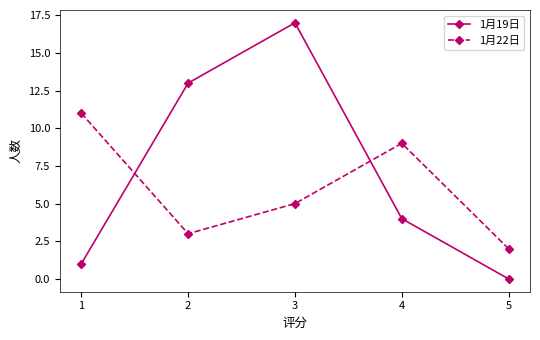

How many values in 1月19日 are above zero?

4